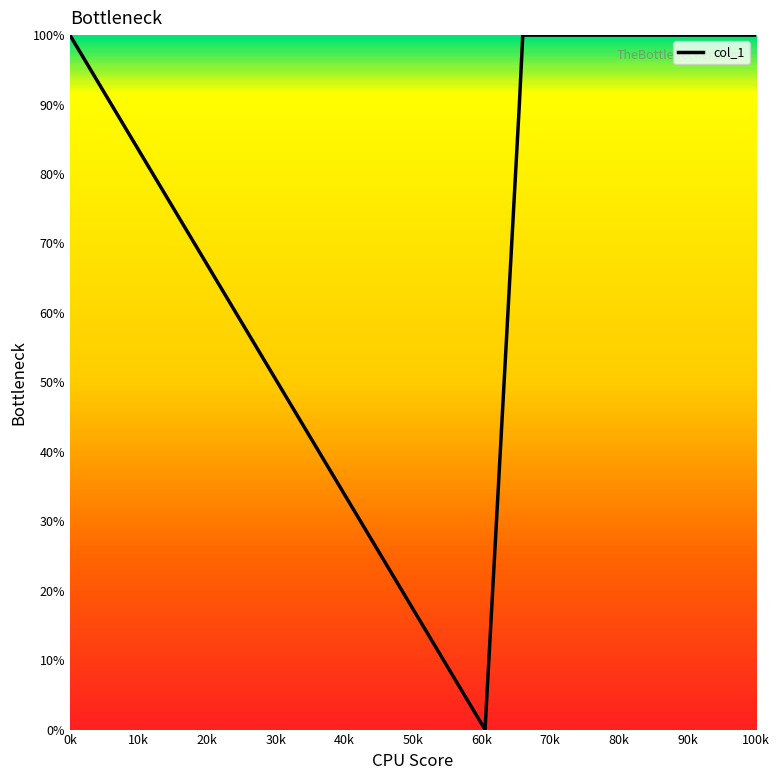

What is the greatest value displayed?

100